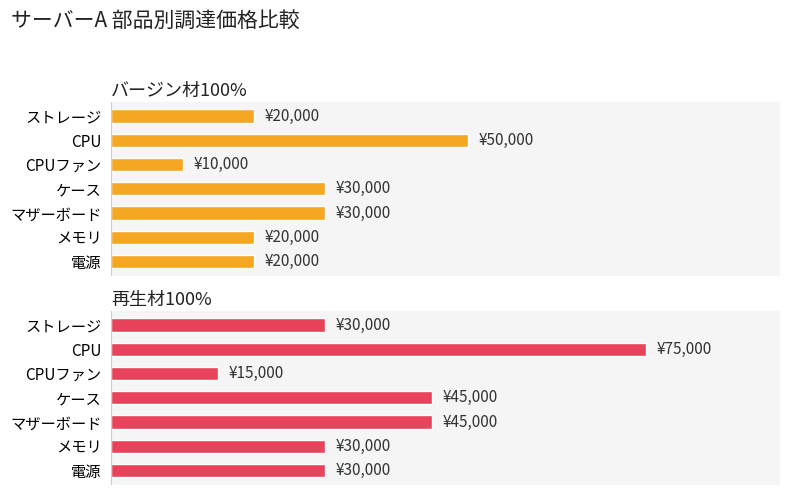

What value does the 調達価格_バージン材100%[/個] series have at ストレージ?

20000